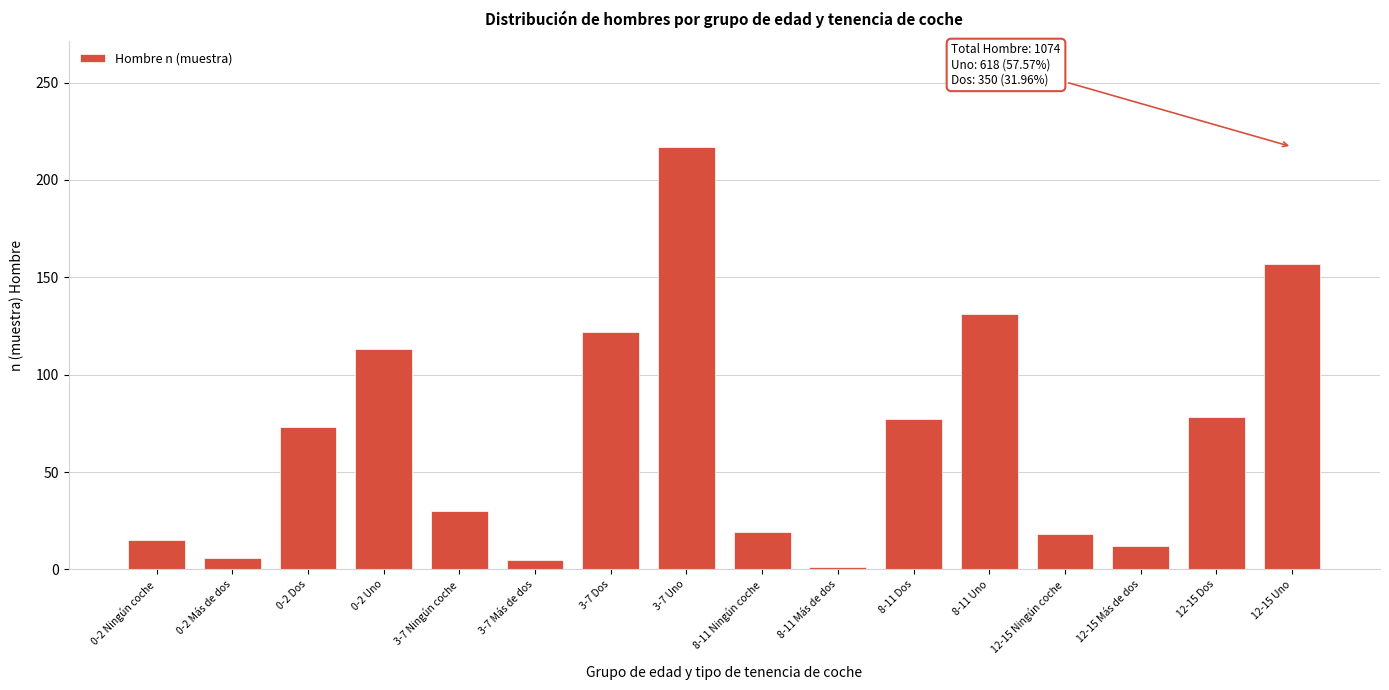

The value at 12-15 Dos is 78. True or false?

True